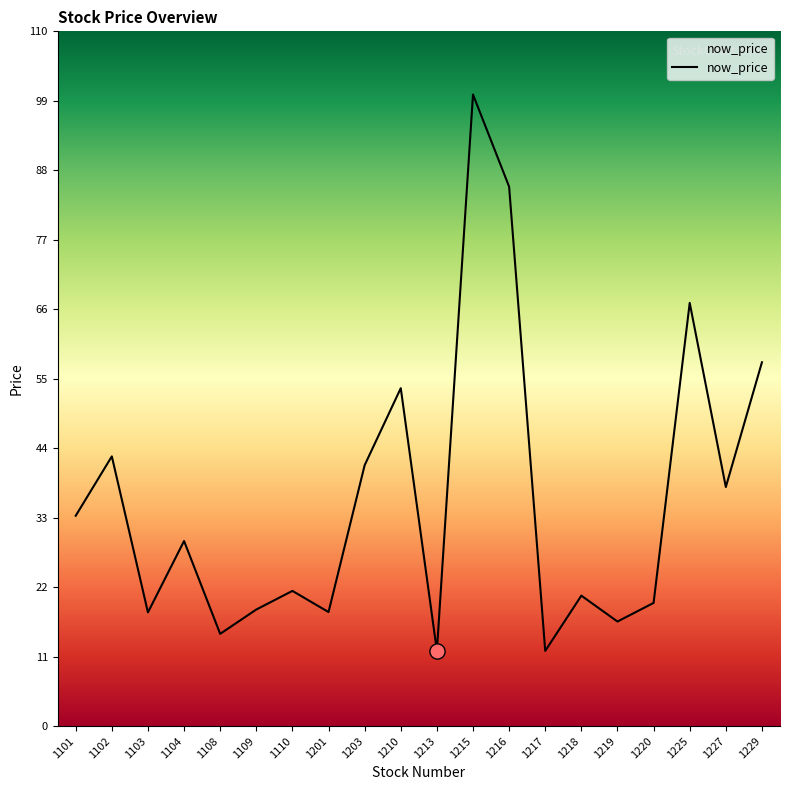

Between 1217 and 1220, which is larger?

1220